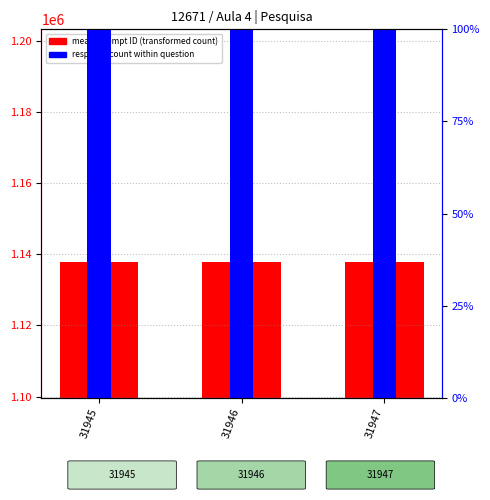

What is the sum of all response count (scaled) values?

300.0